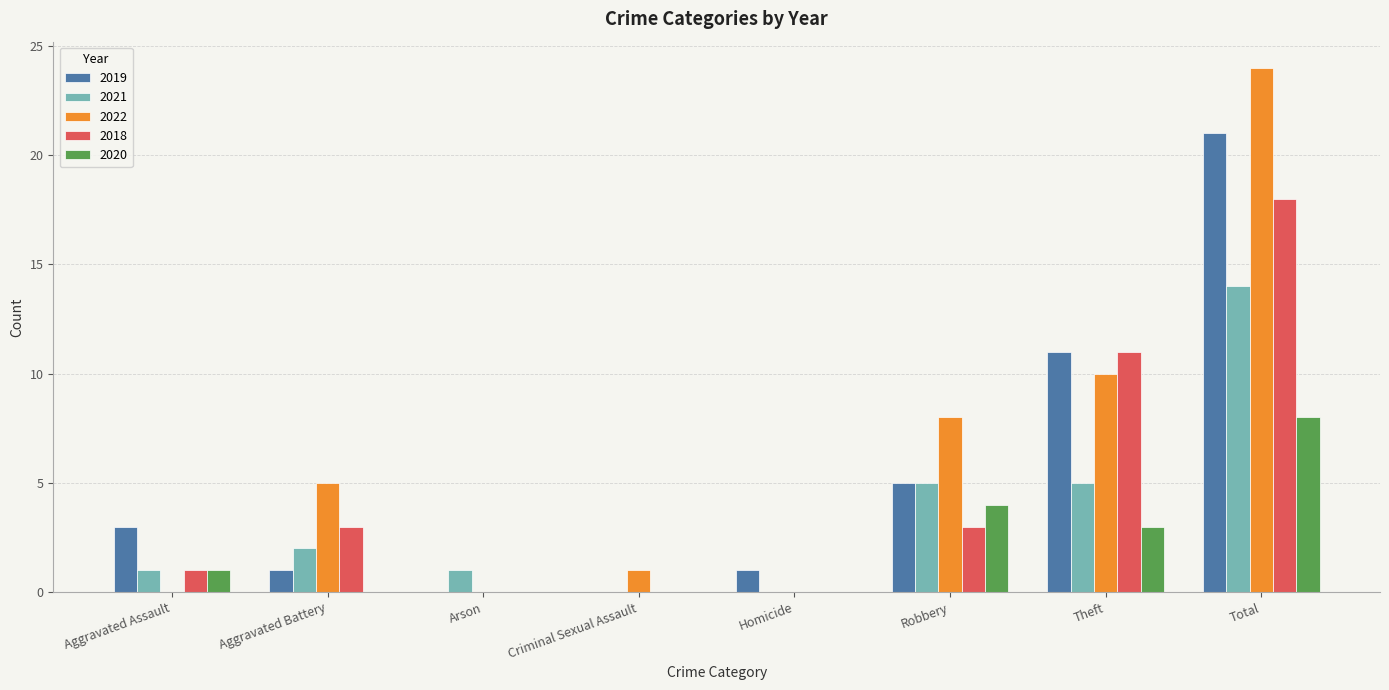

At which category is the sum across all series the highest?

Total